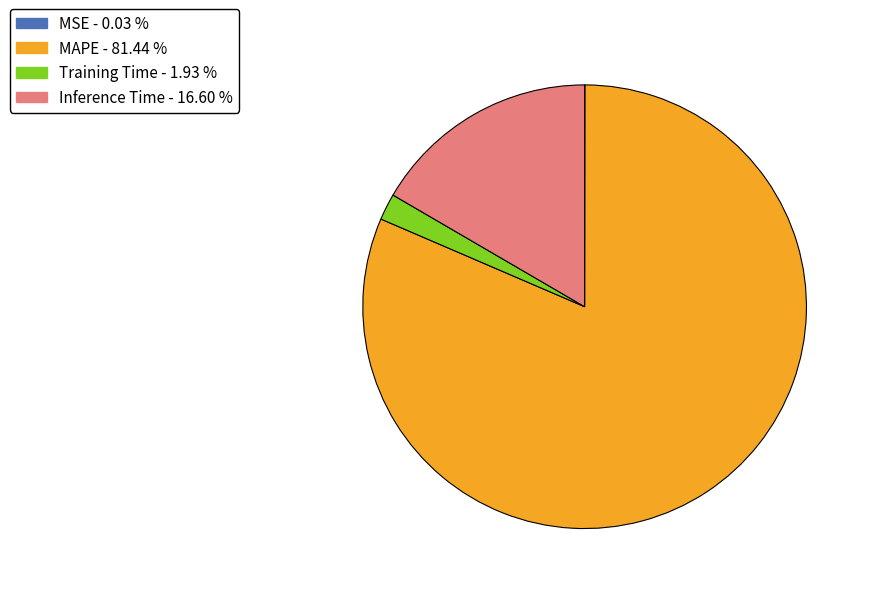

Which slice is the largest?

MAPE